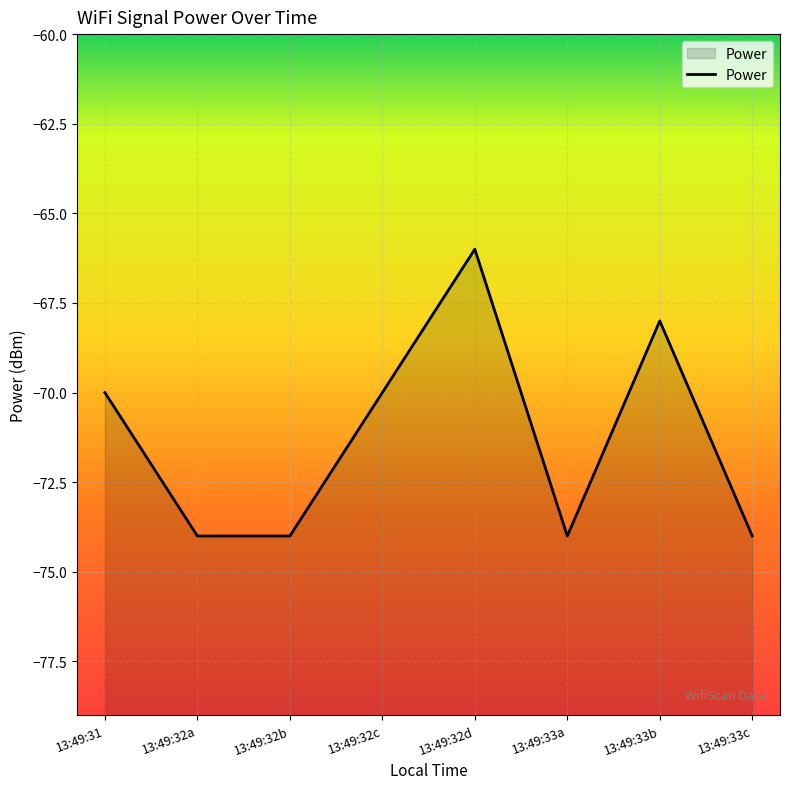

Where is the first local maximum?

13:49:32d